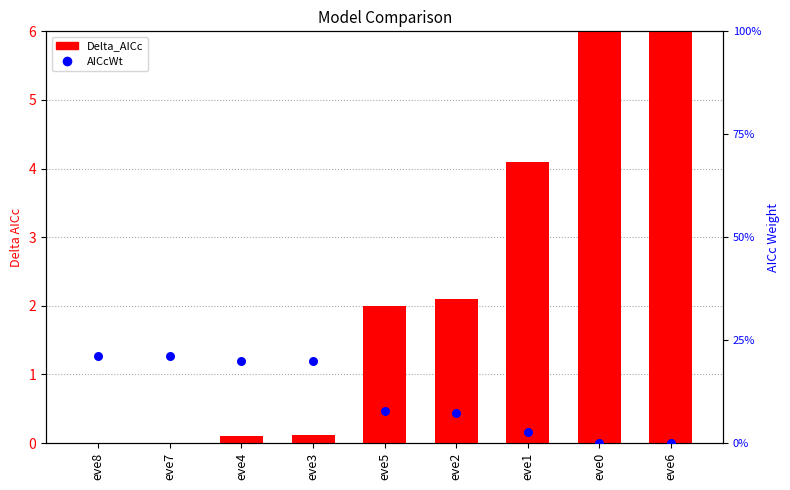

At how many categories does at least one series exceed 19?

4